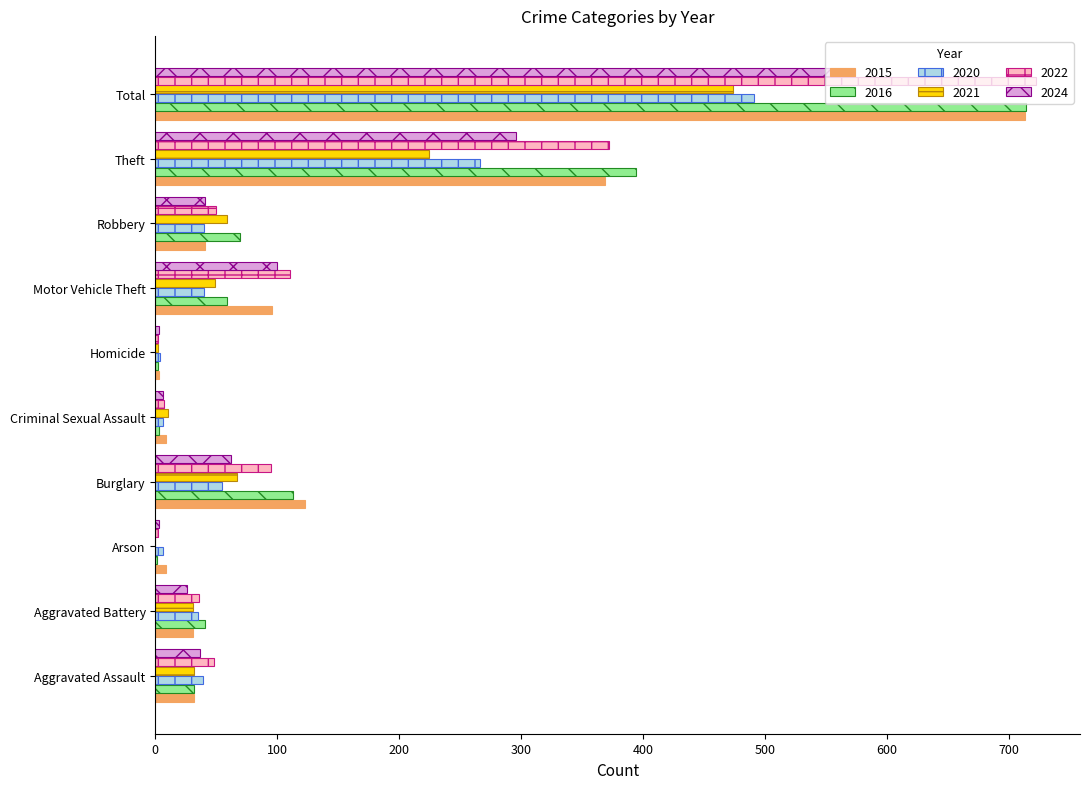

What is the sum of the 2024 values at Homicide and Aggravated Assault?

40